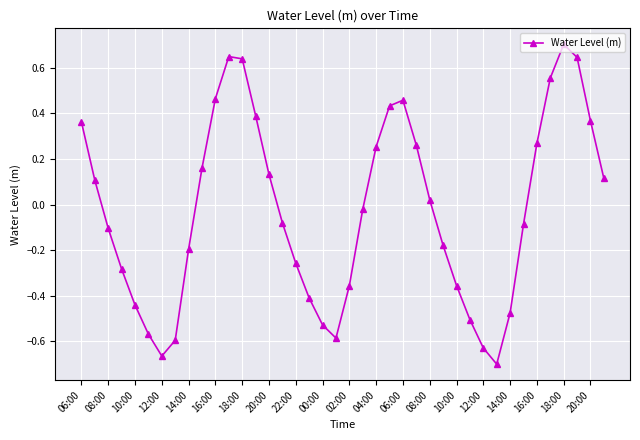

What is the greatest value displayed?

0.7